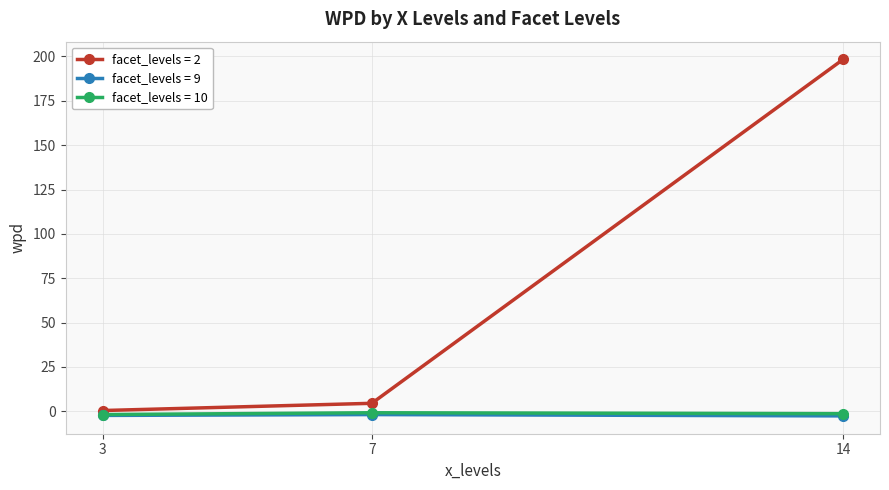

What is the value of the facet_levels = 2 point at the 2nd from the left?

4.5